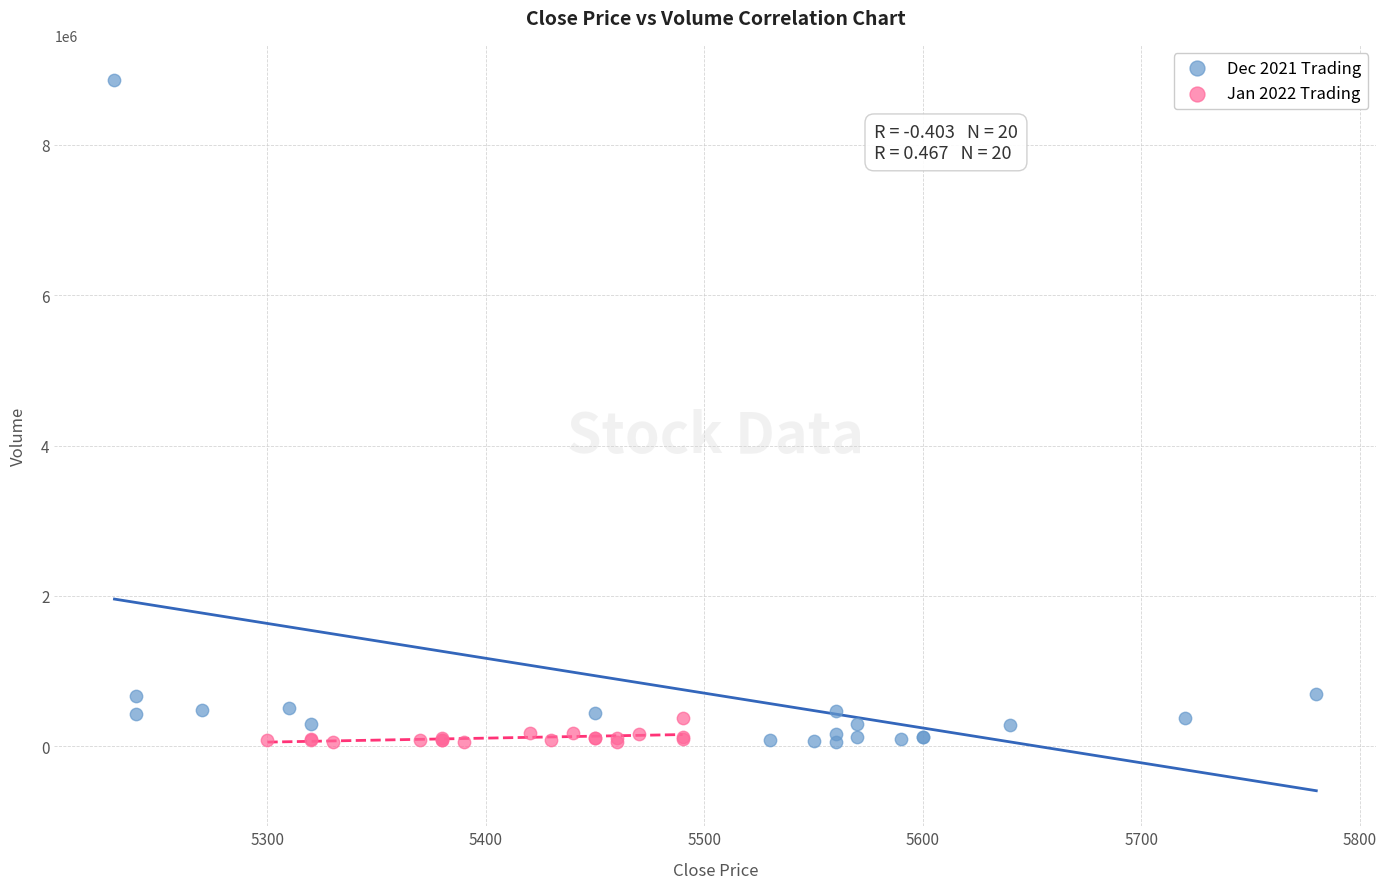

What are all the series names shown in the legend?

Dec 2021 Trading, Jan 2022 Trading